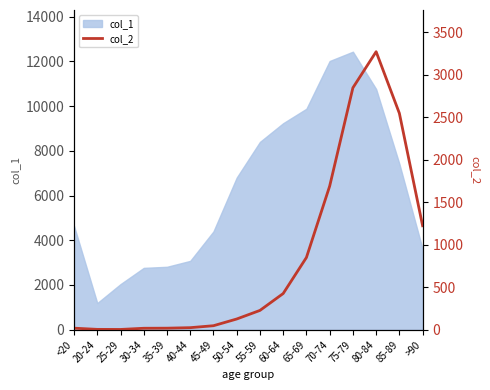

Is it true that the value at 20-24 is 2?

False